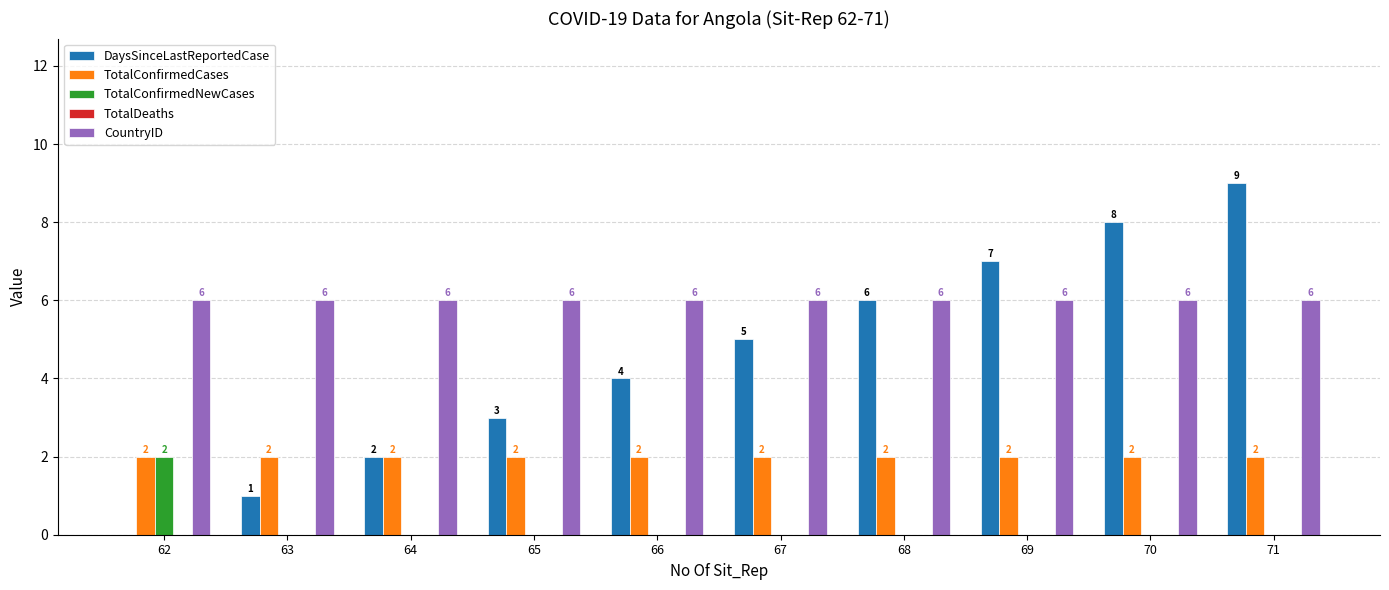

Between 62 and 63, which series saw the biggest shift?

TotalConfirmedNewCases